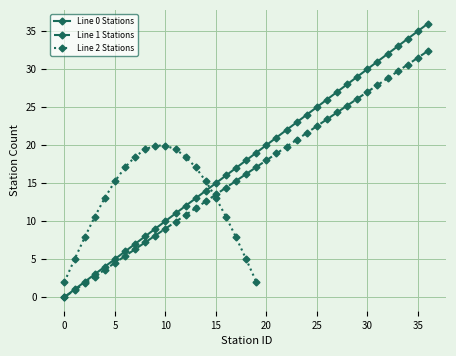

True or false: Line 0 Stations and Line 1 Stations cross at least once.

False